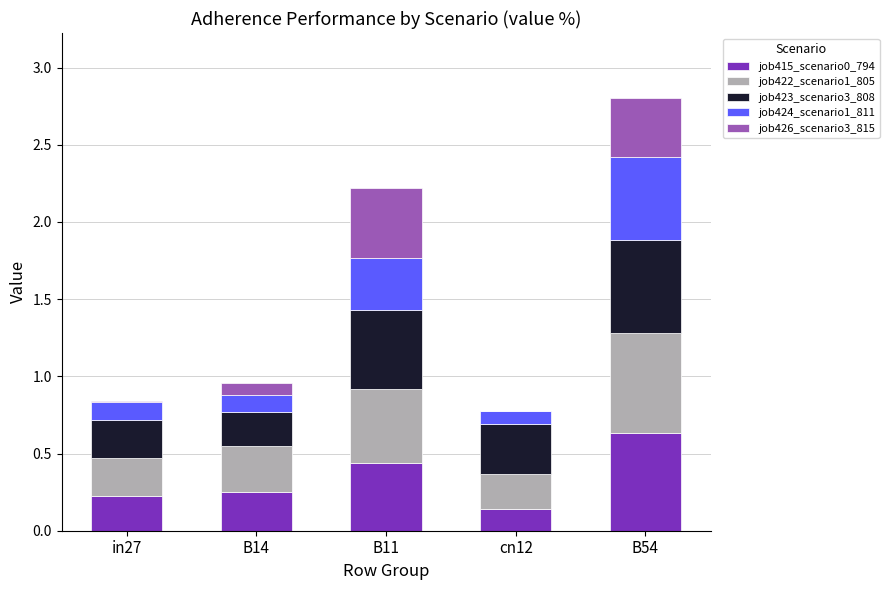

At which label does job415_scenario0_794 reach its peak?

B54